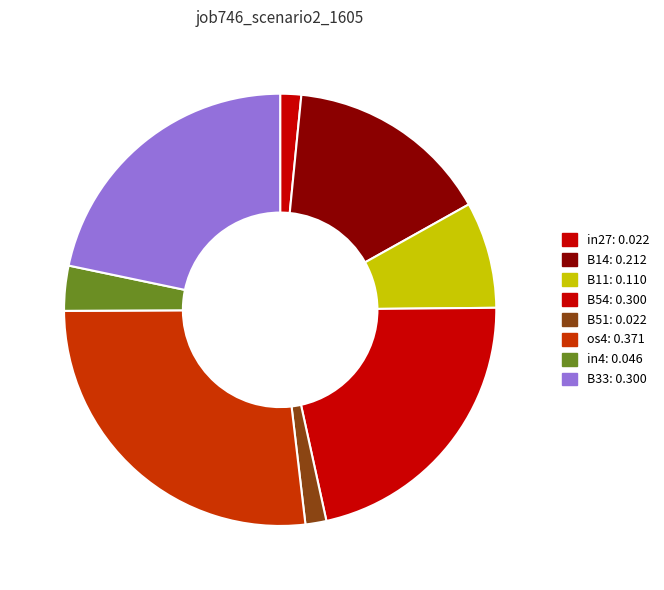

To the nearest percent, what is the average slice percentage?

12%